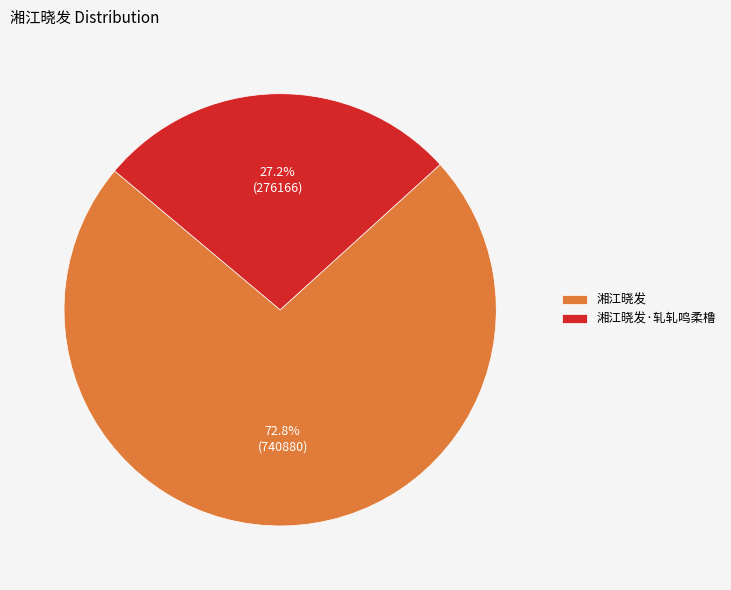

Is it true that 湘江晓发·轧轧鸣柔橹 is 42% of the pie?

False